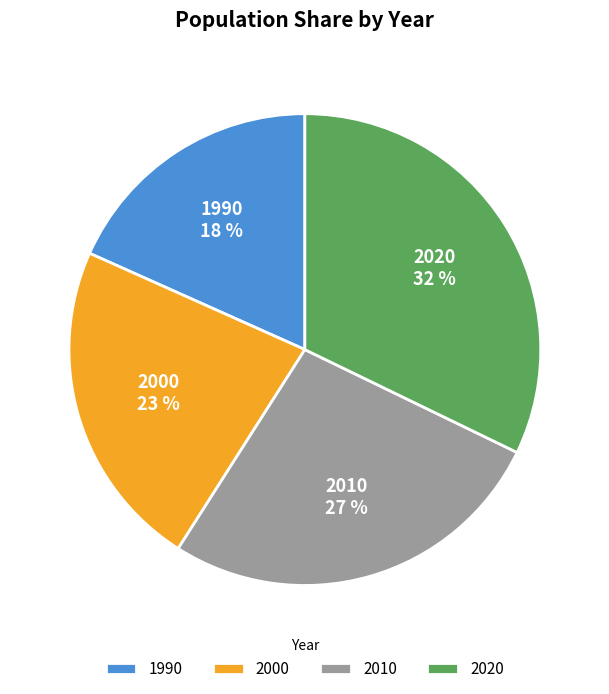

Combined, do 2010 and 1990 account for over 50%?

No